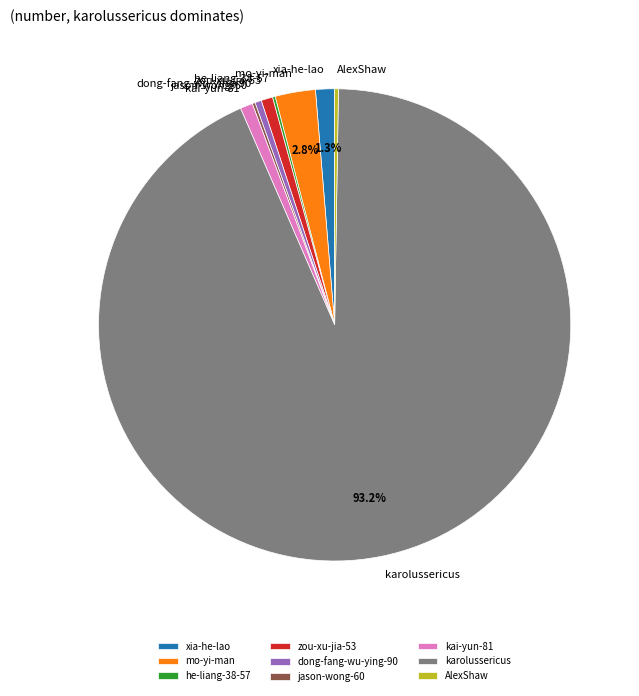

What portion of the pie excludes mo-yi-man?

97.2%